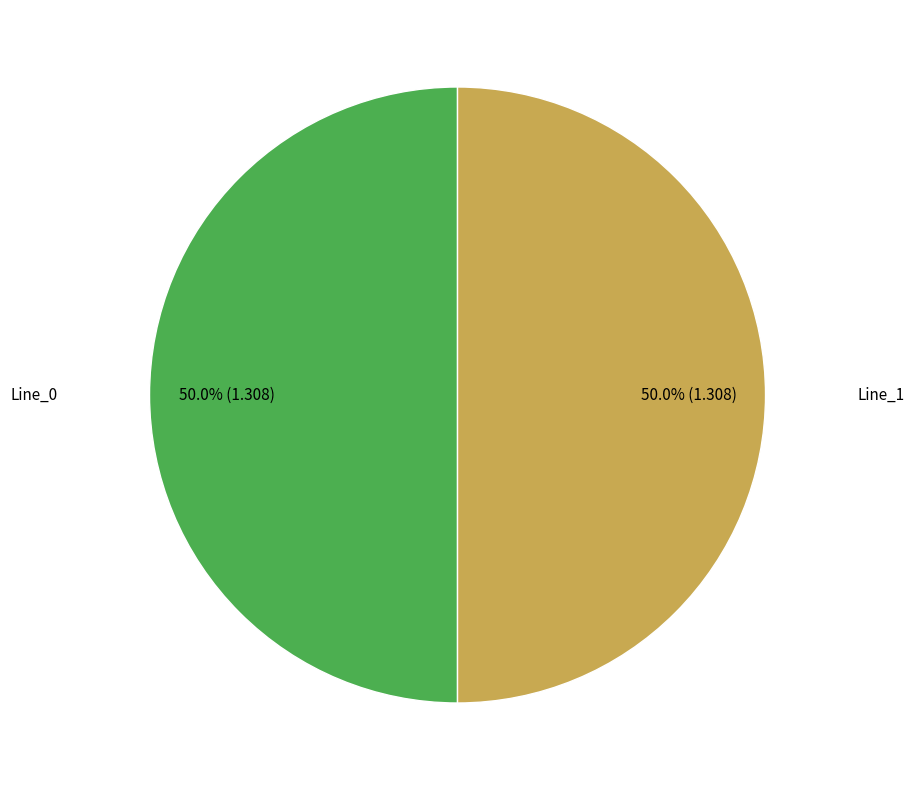

How many slices are in this pie chart?

2